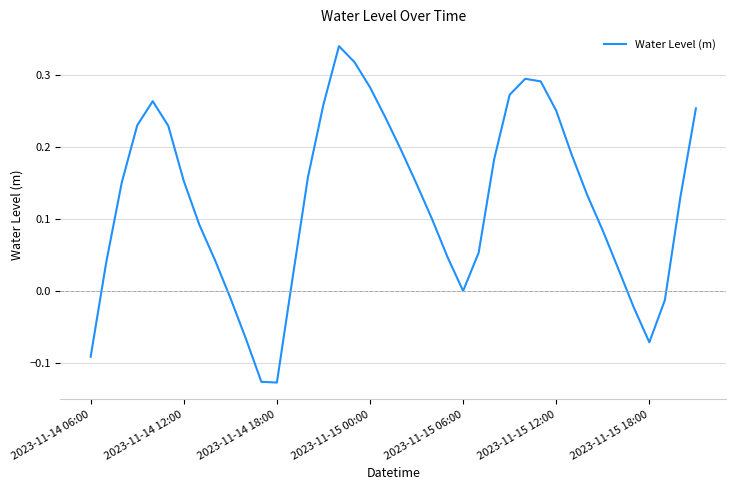

How many distinct data groups are displayed?

1